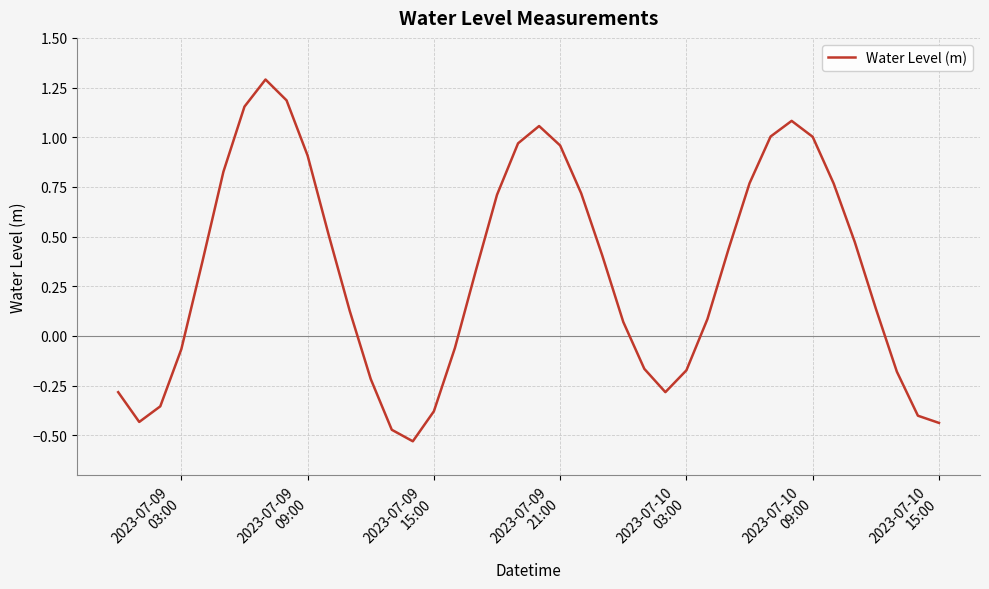

What is the greatest value displayed?

1.3